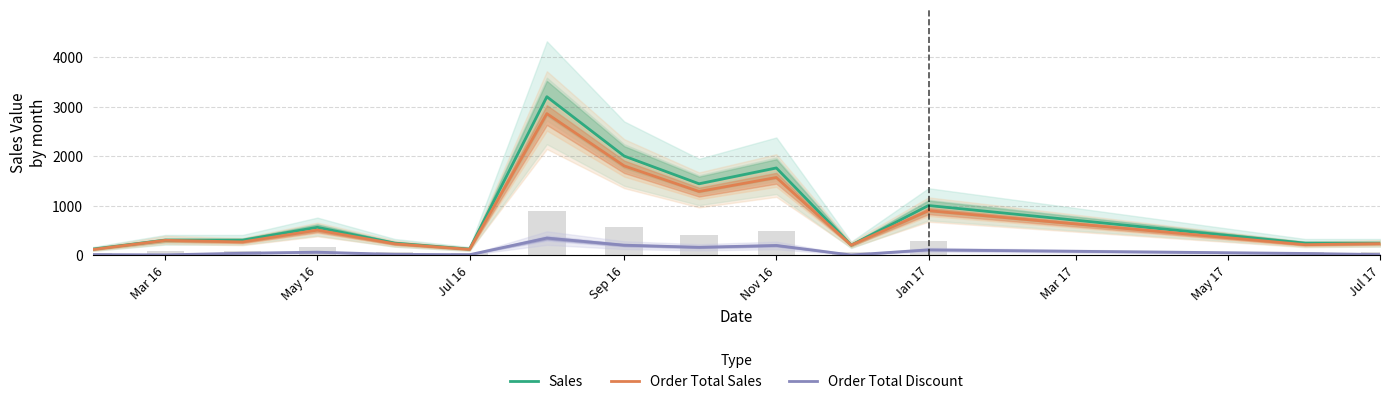

Which series has the largest total across all categories?

Sales